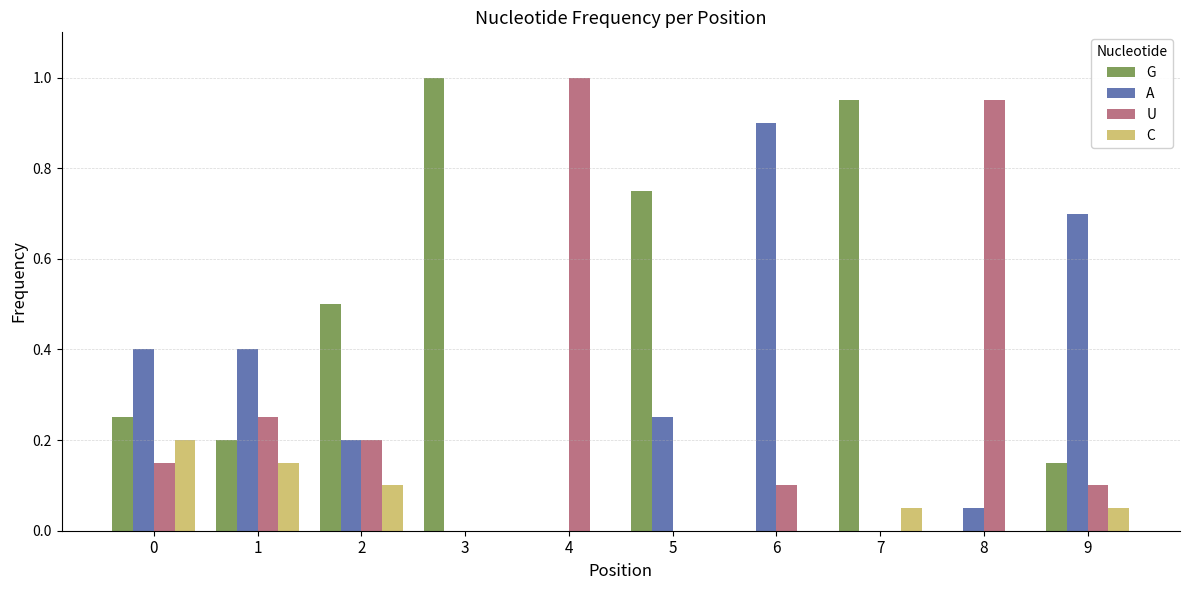

Is it true that C equals 0.0 at 6?

True